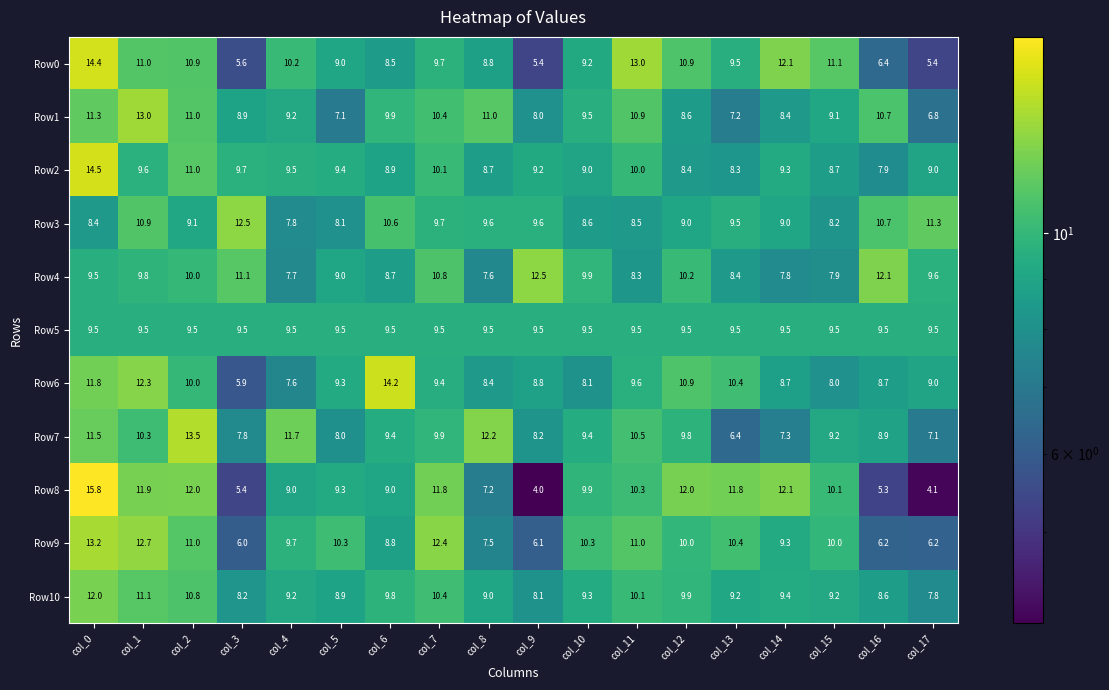

What is the maximum value shown in the chart?

15.8